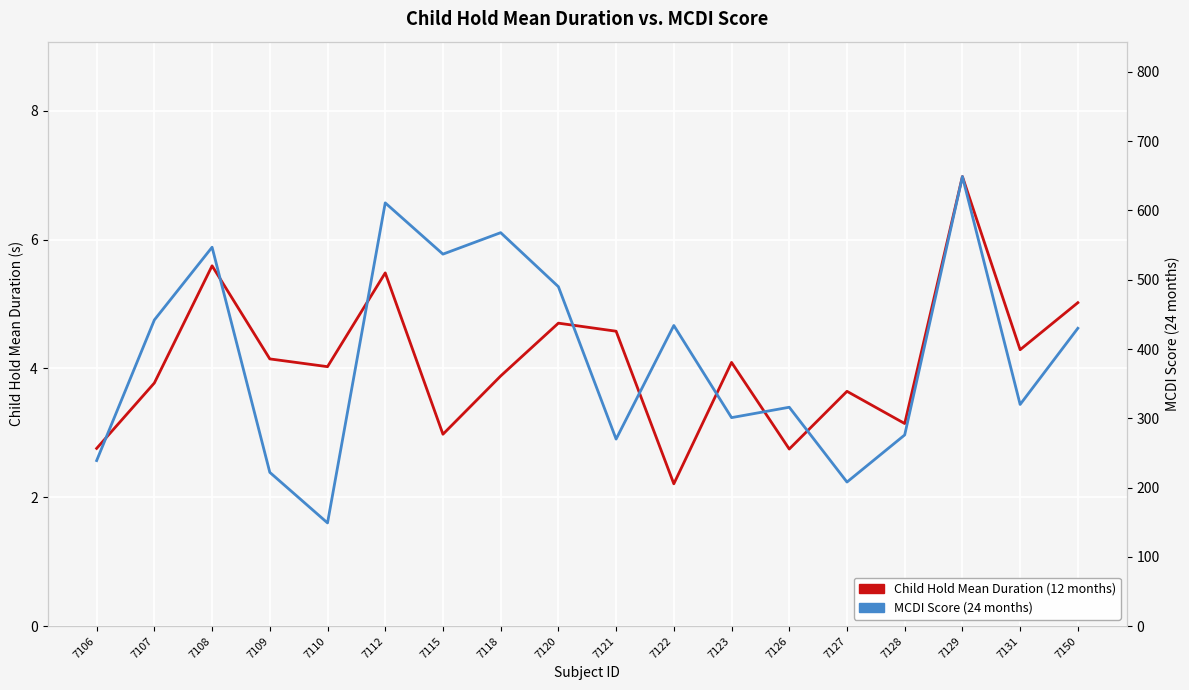

What is the difference between the MCDI Score (24 months) values at 7107 and 7126?

126.0